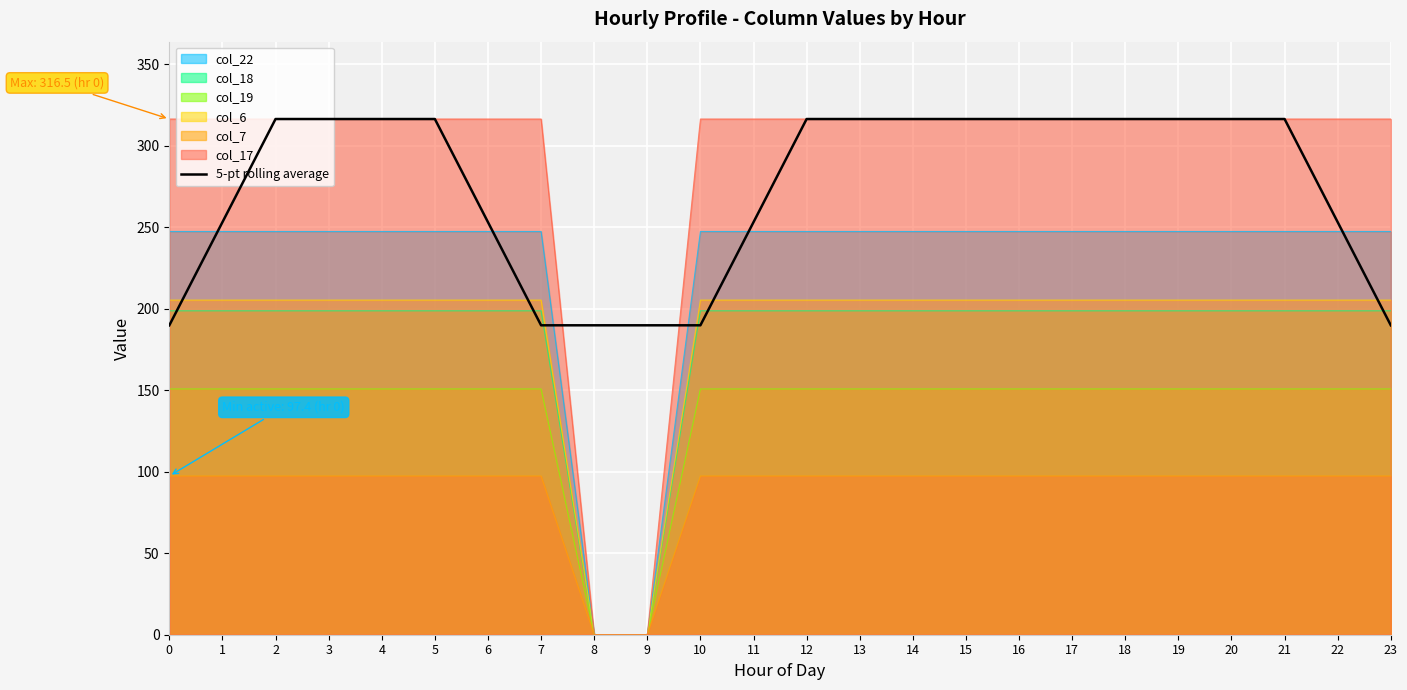

What is the average value?

274.3